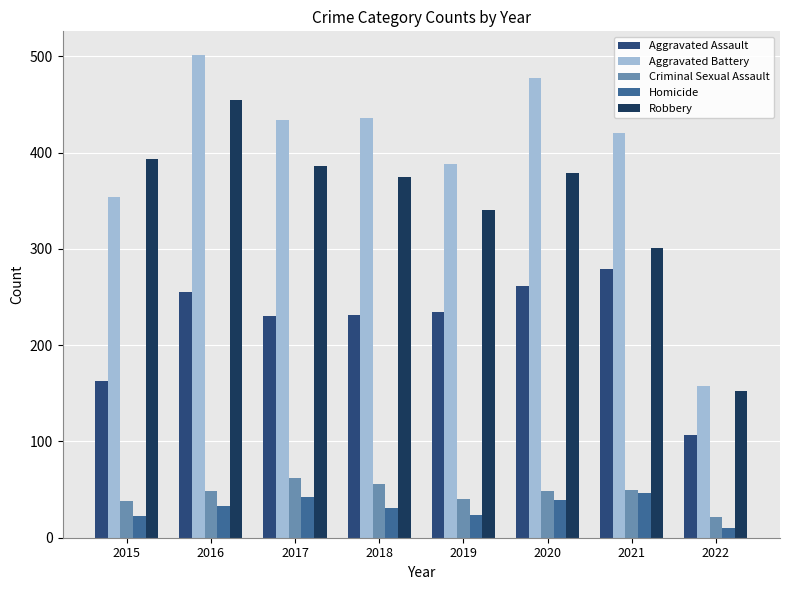

Is it true that Criminal Sexual Assault equals 88 at 2016?

False